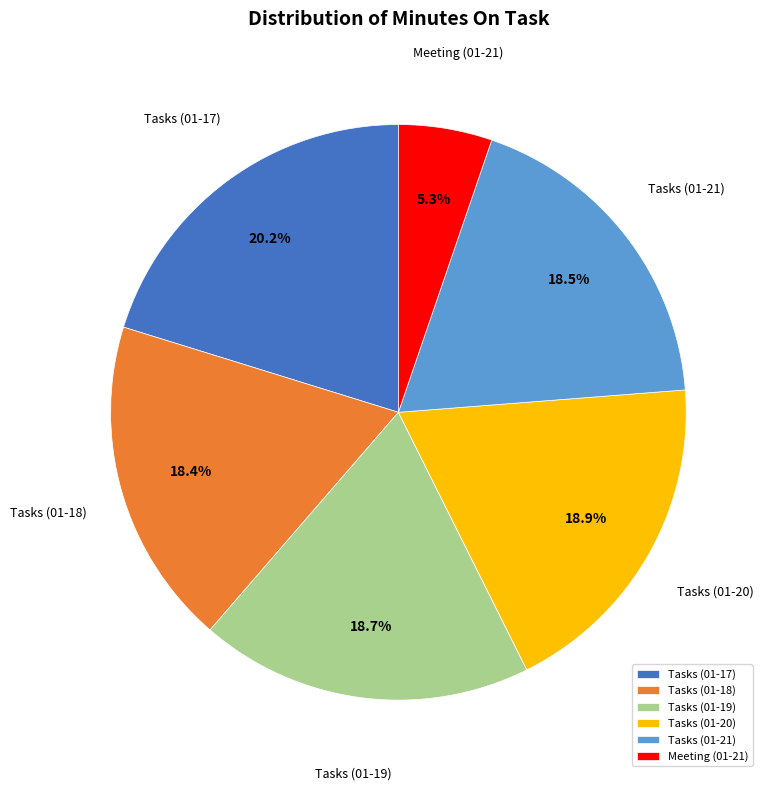

Approximately how many times larger is the value at Tasks (01-19) compared to Tasks (01-17)?

0.9